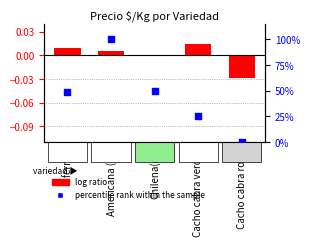

What are all the series names shown in the legend?

log ratio, percentile rank within the sample